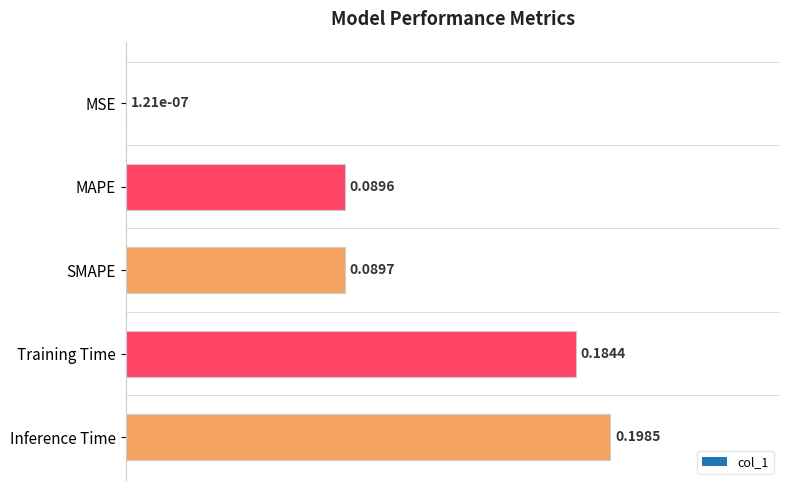

Between MSE and Training Time, which is larger?

Training Time